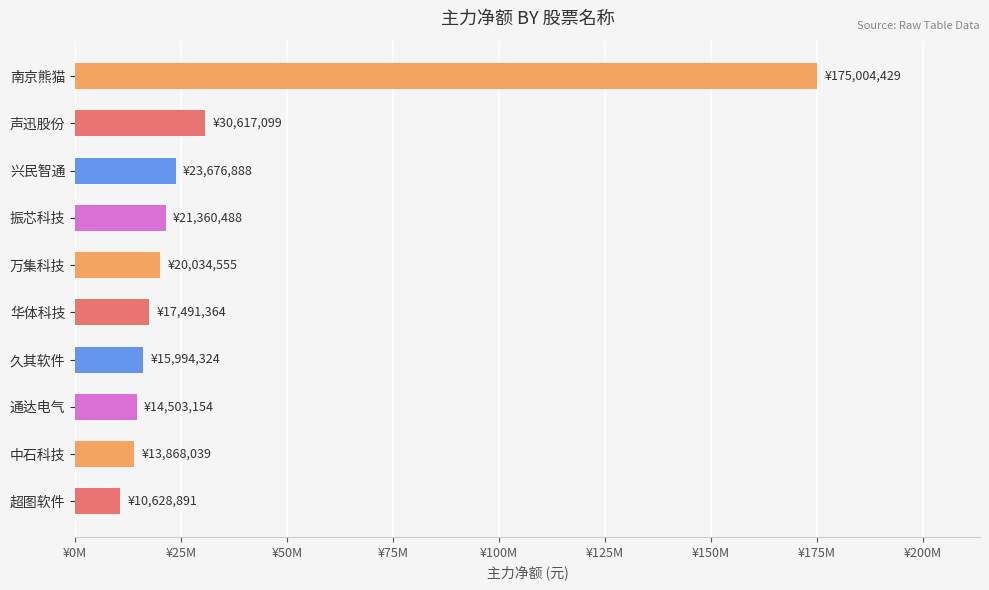

How many data points are less than 20034555?

5